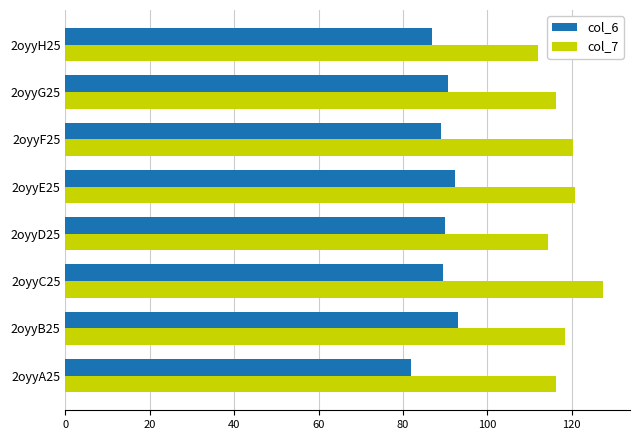

True or false: col_6 has a value of 60.0 at 2oyyB25.

False